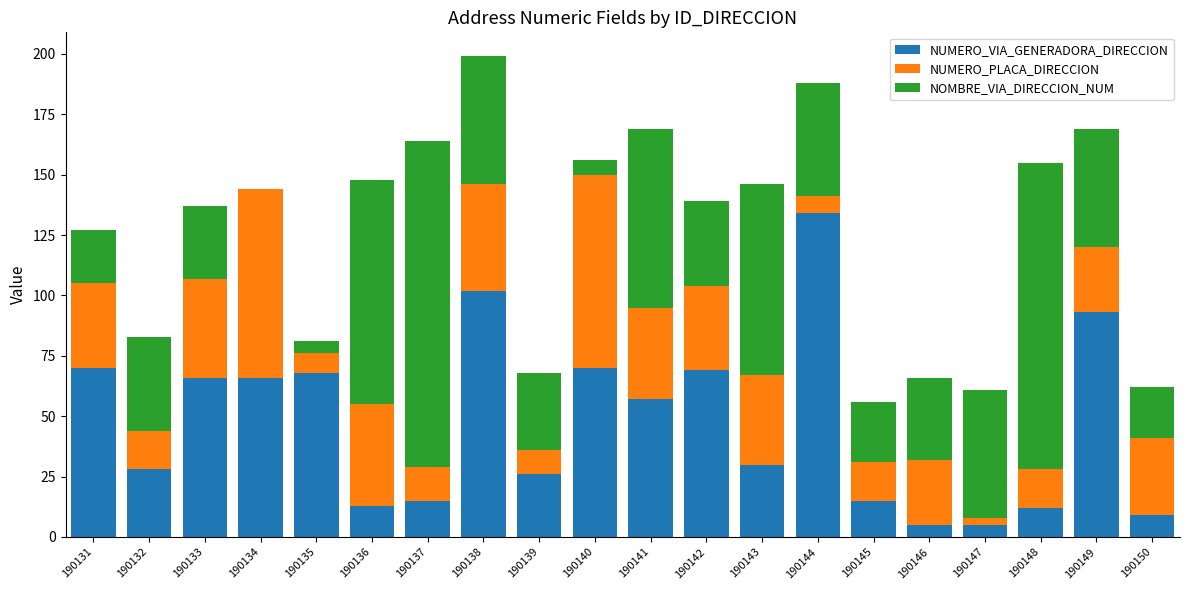

What is the total value across all series at 190134?

144